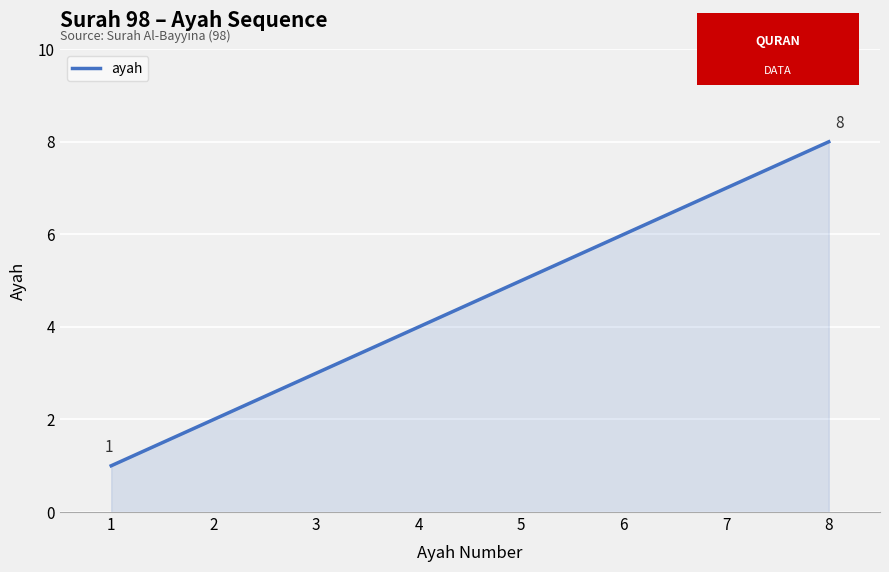

What is the difference between the values at 5 and 7?

2